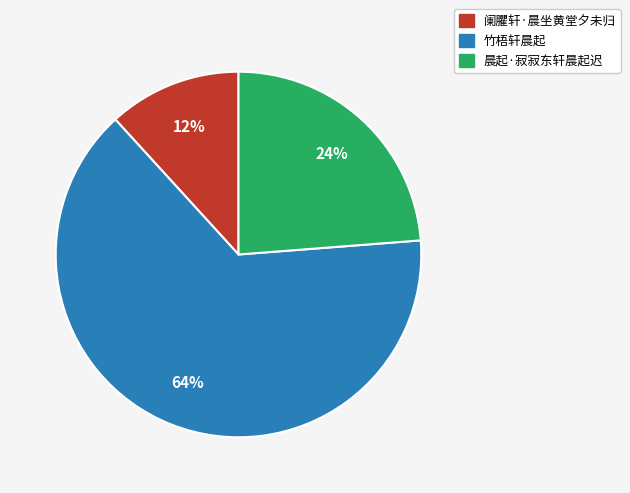

What is the smallest slice in the pie chart?

阑臞轩·晨坐黄堂夕未归